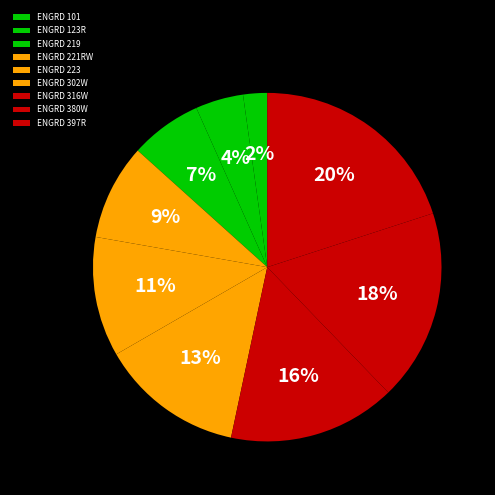

Does any single category account for the majority?

No